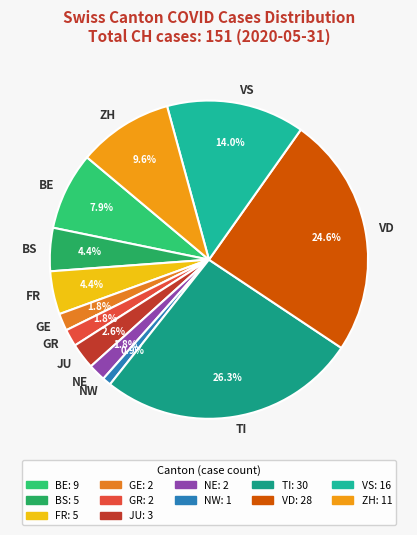

Count the number of slices in the pie.

12